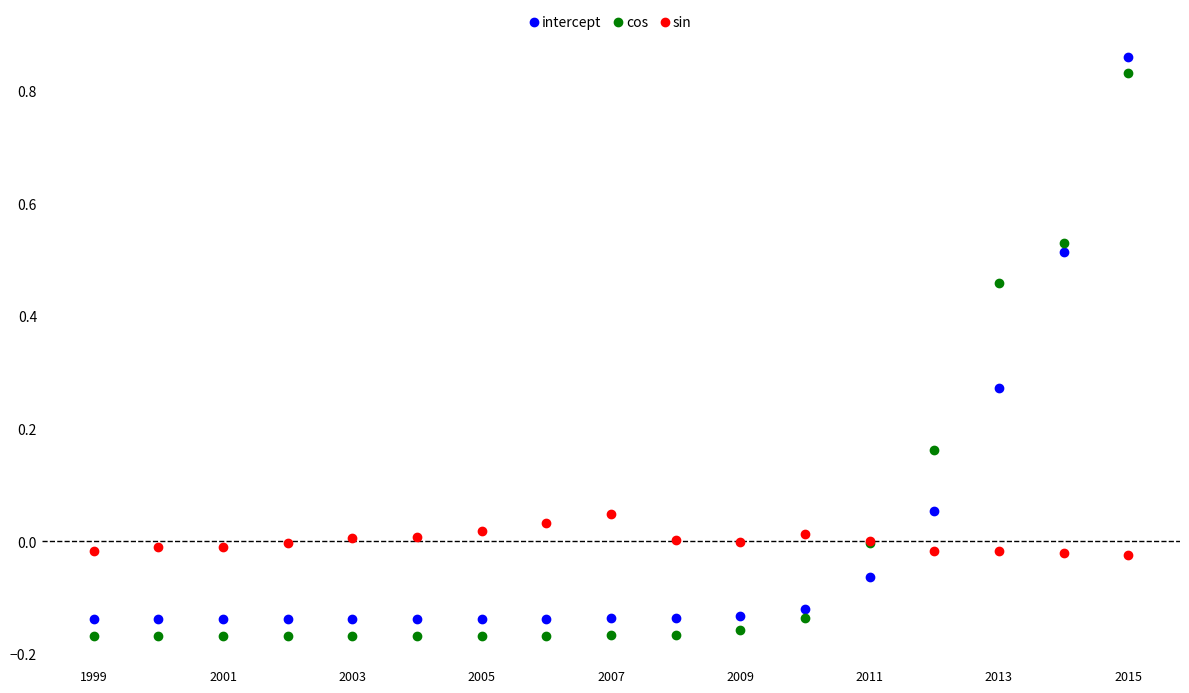

Which series reaches the minimum Y coordinate?

cos